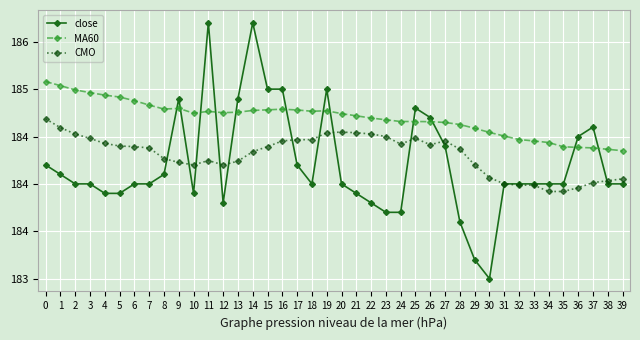

What are all the series names shown in the legend?

close, MA60, CMO